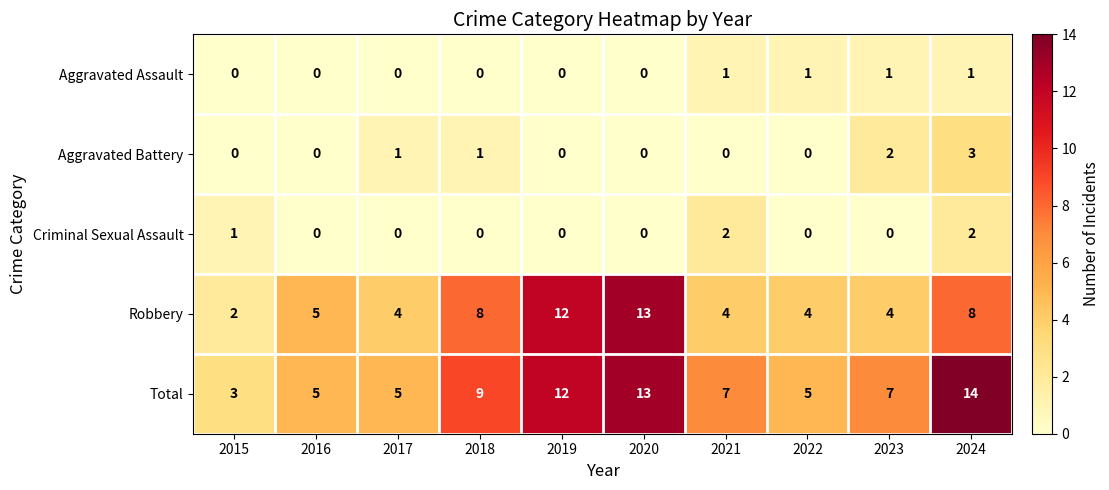

Is it true that Total equals 19 at 2024?

False